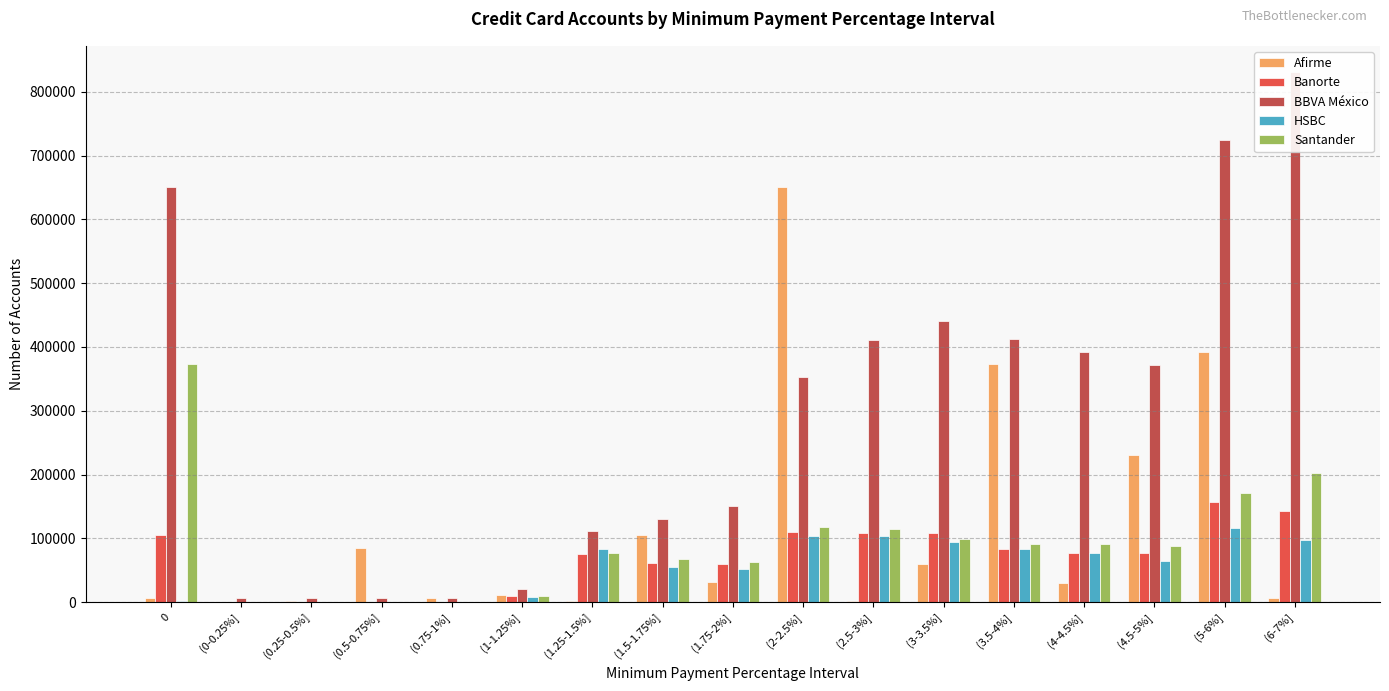

How many bars are there in each group?

5